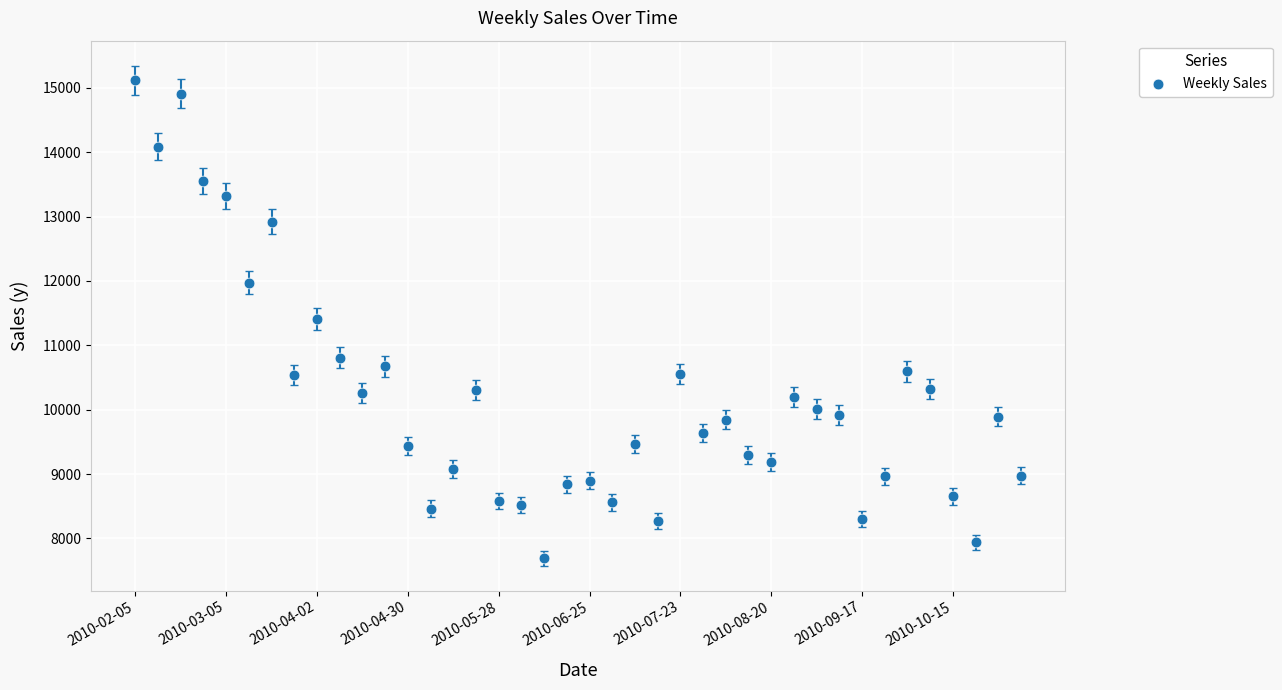

What is the range of Y values (max minus min)?

7423.6